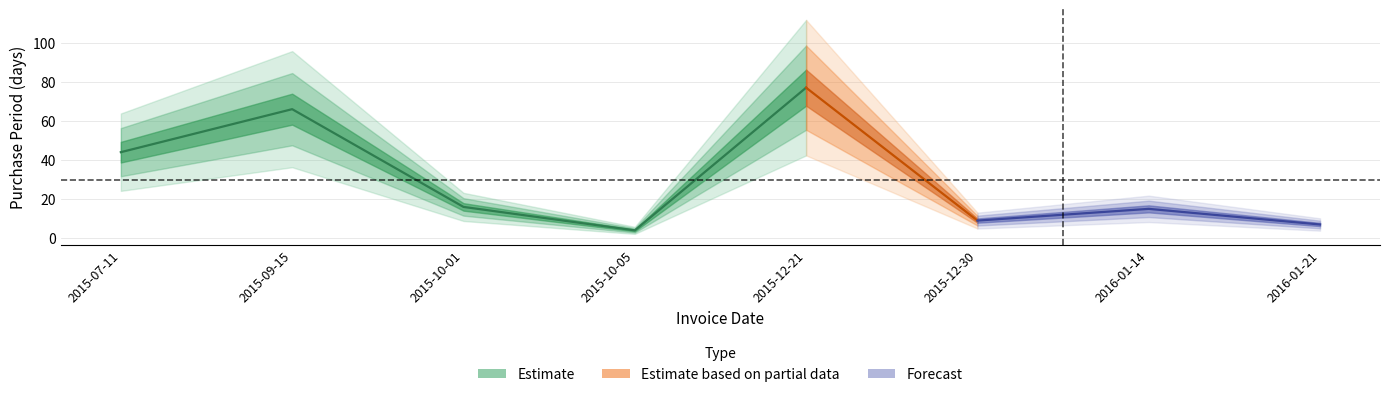

What is the value of the 7th point from the left?

15